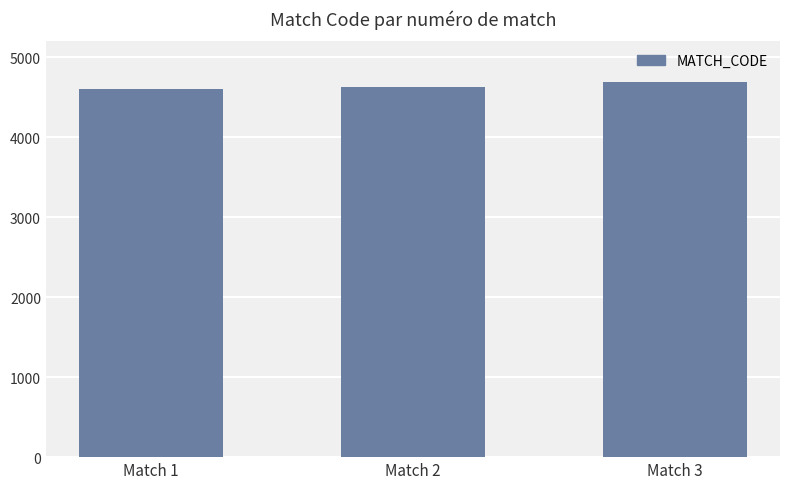

How many distinct data groups are displayed?

1